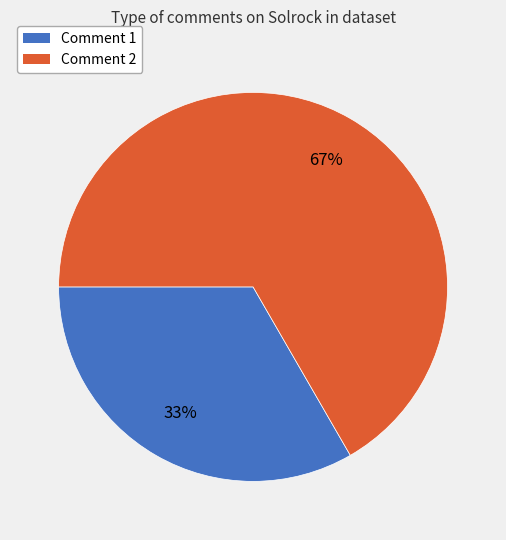

Count the number of slices in the pie.

2